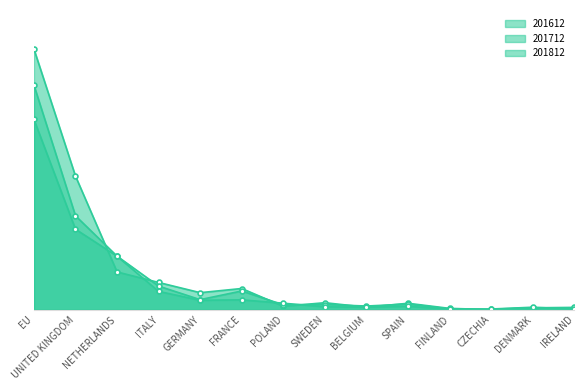

The 201712 series shows 1.1 at FINLAND. True or false?

False